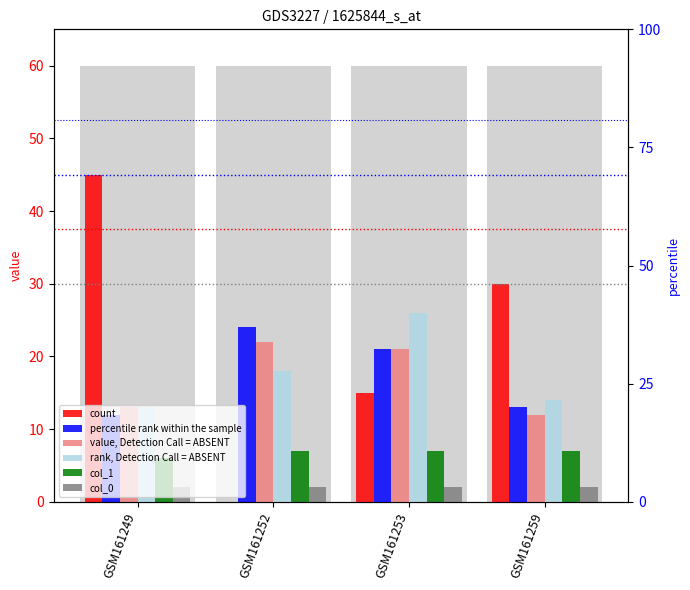

What is the sum of all percentile rank within the sample values?

70